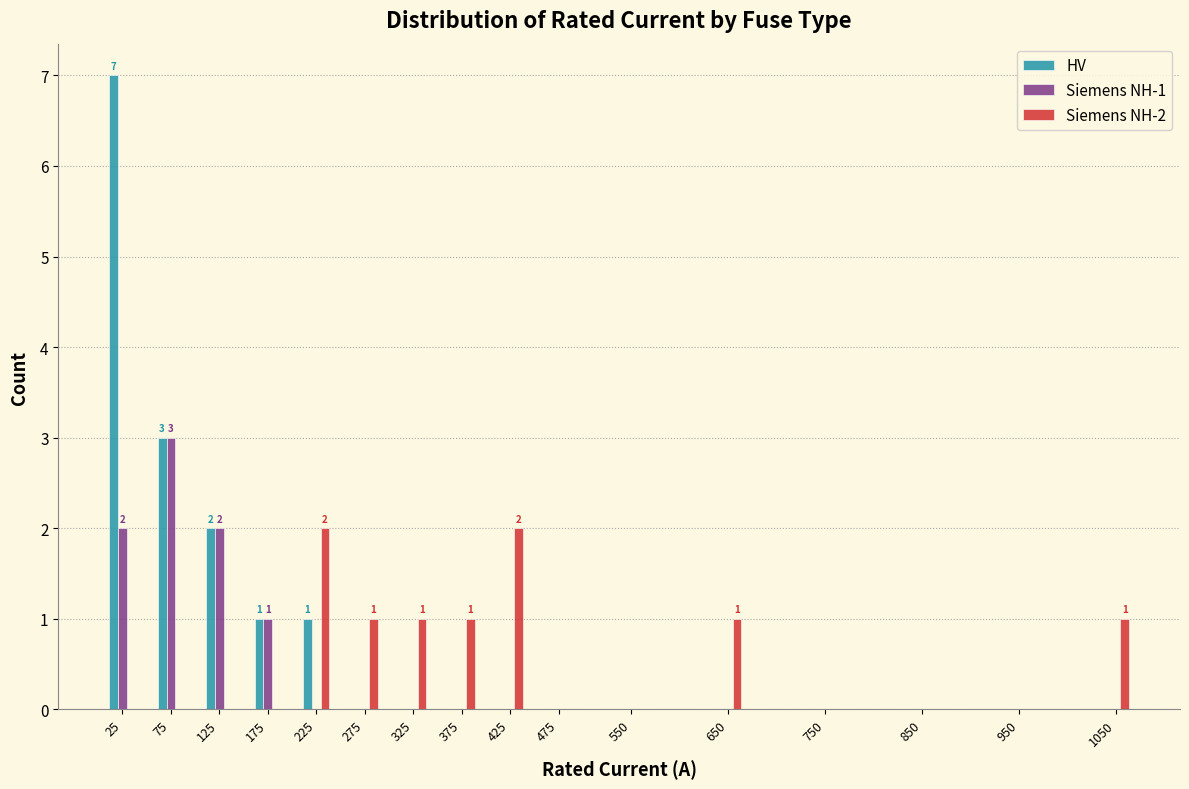

The Siemens NH-1 series shows 2 at 550. True or false?

False